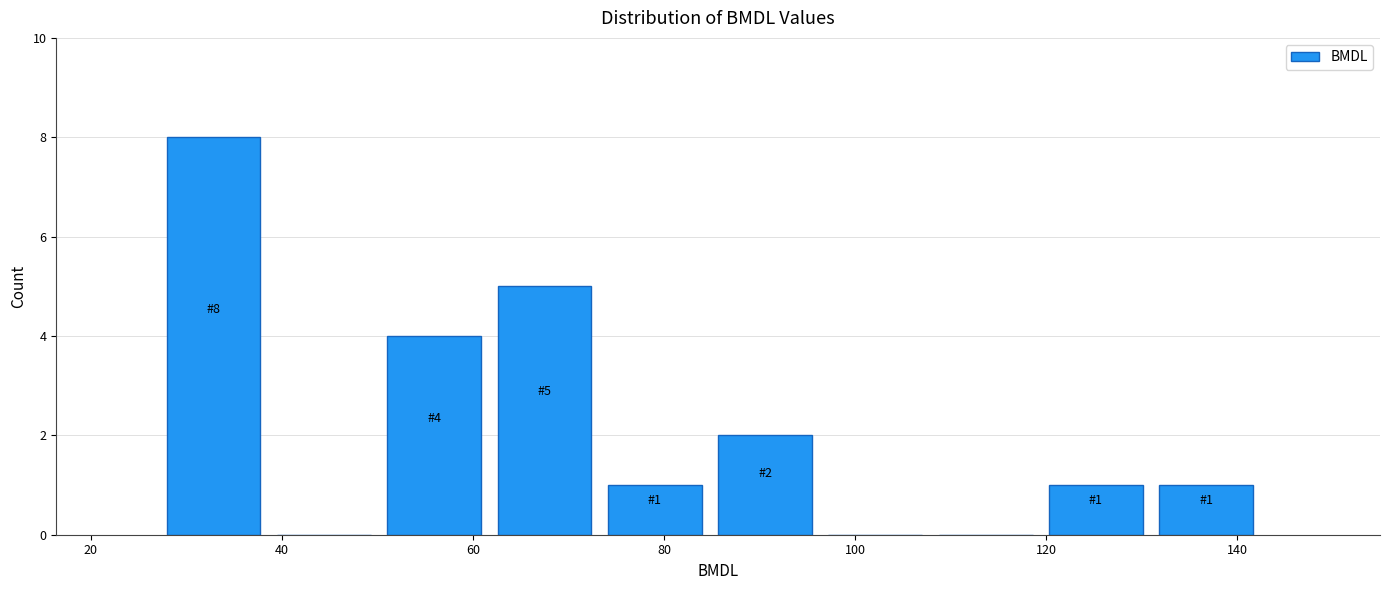

Over which range of the x-axis is the bar tallest?

28 to 40